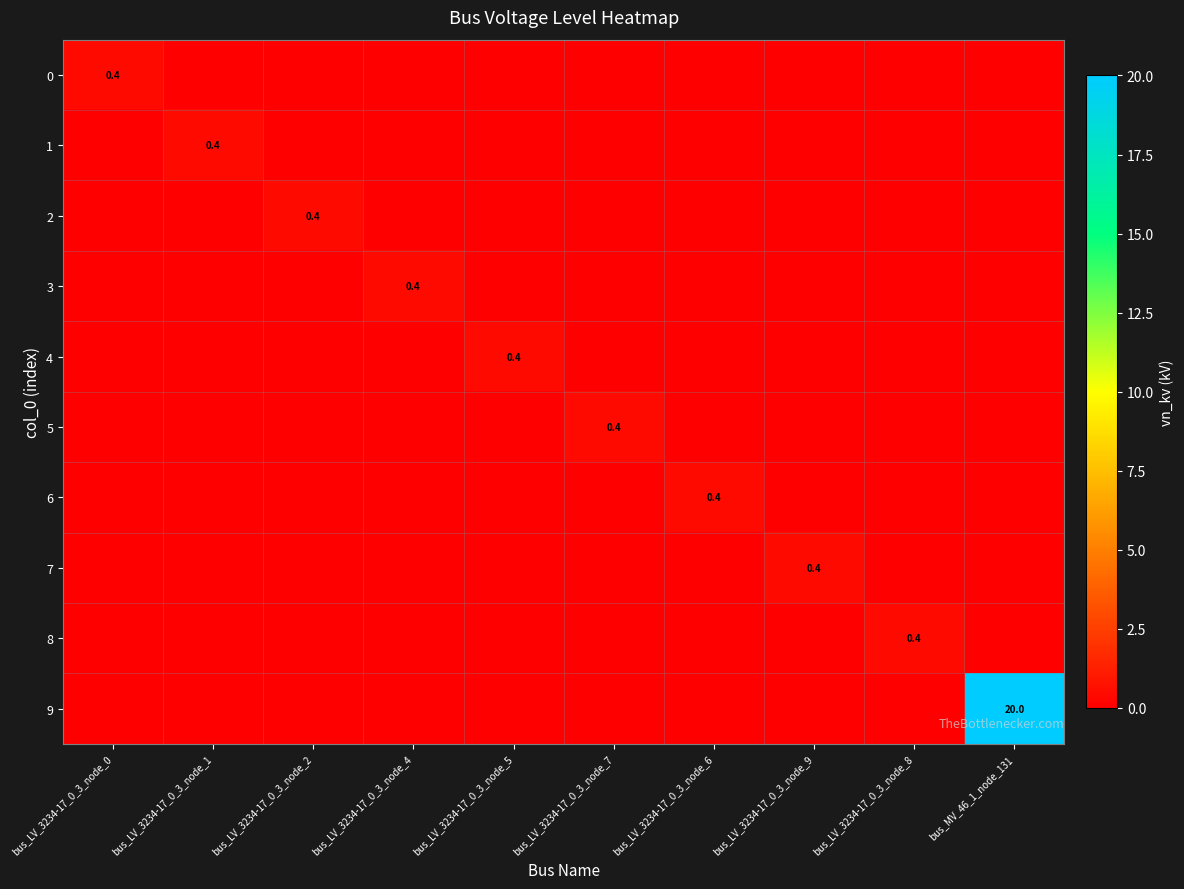

The value of 9 at bus_LV_3234-17_0_3_node_2 is -11.6. True or false?

False